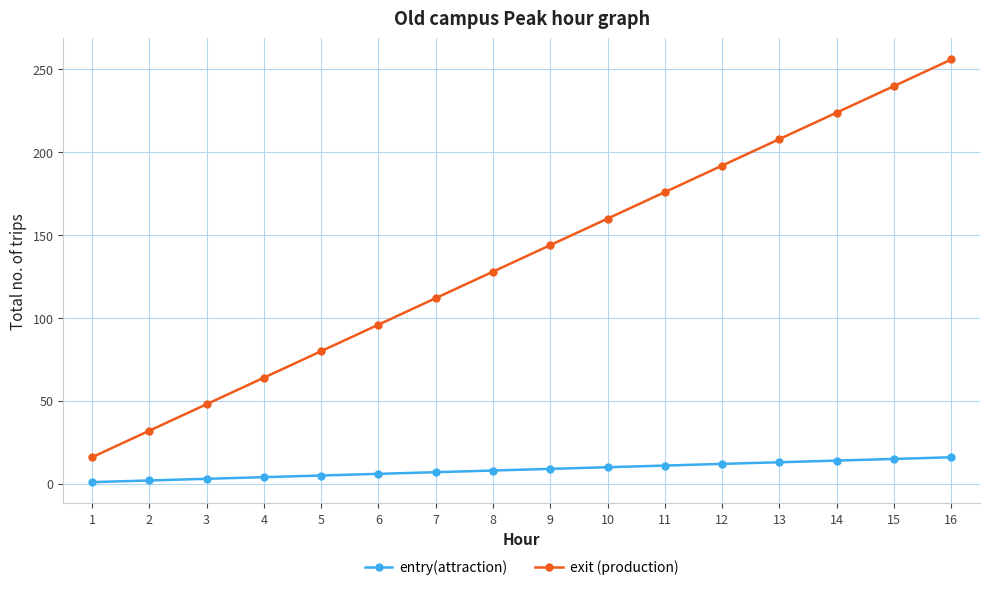

What is the sum of all exit (production) values?

2176